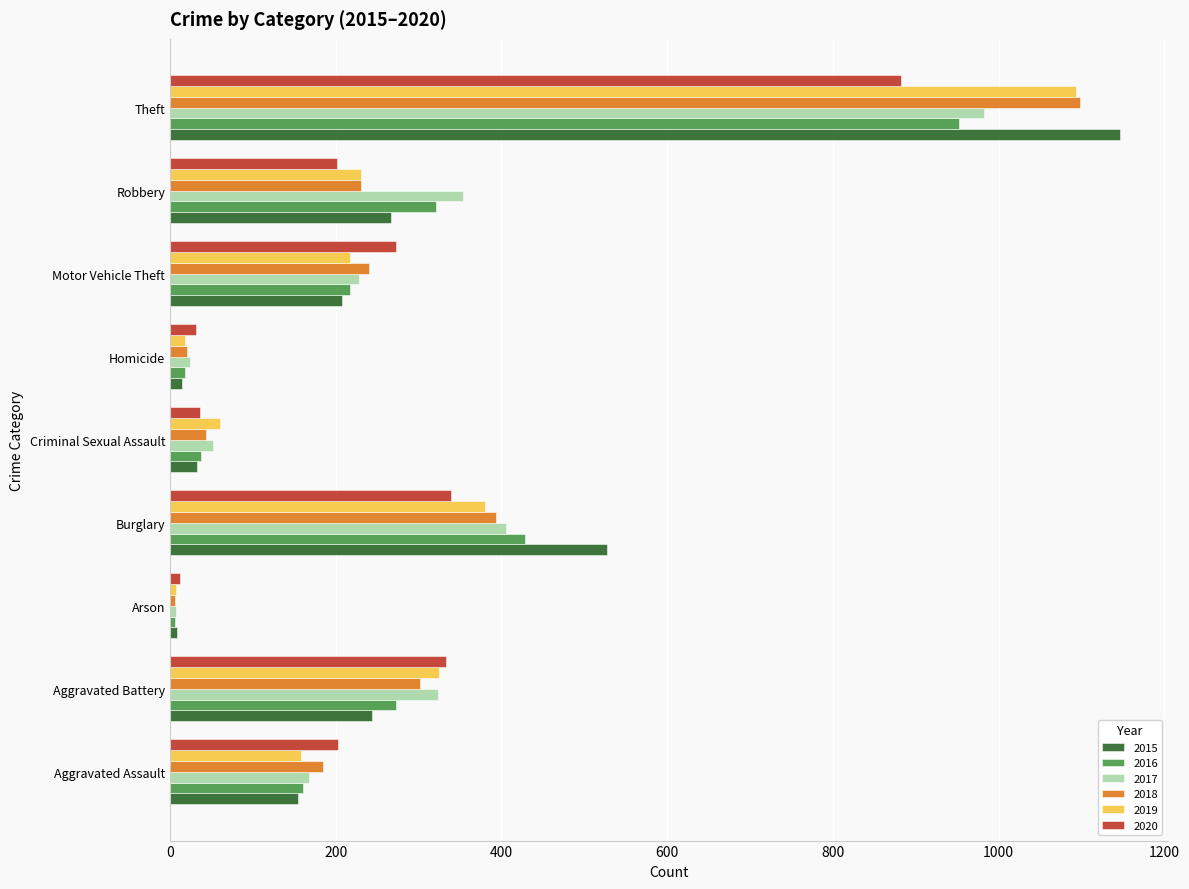

Which series has the widest spread of values?

2015